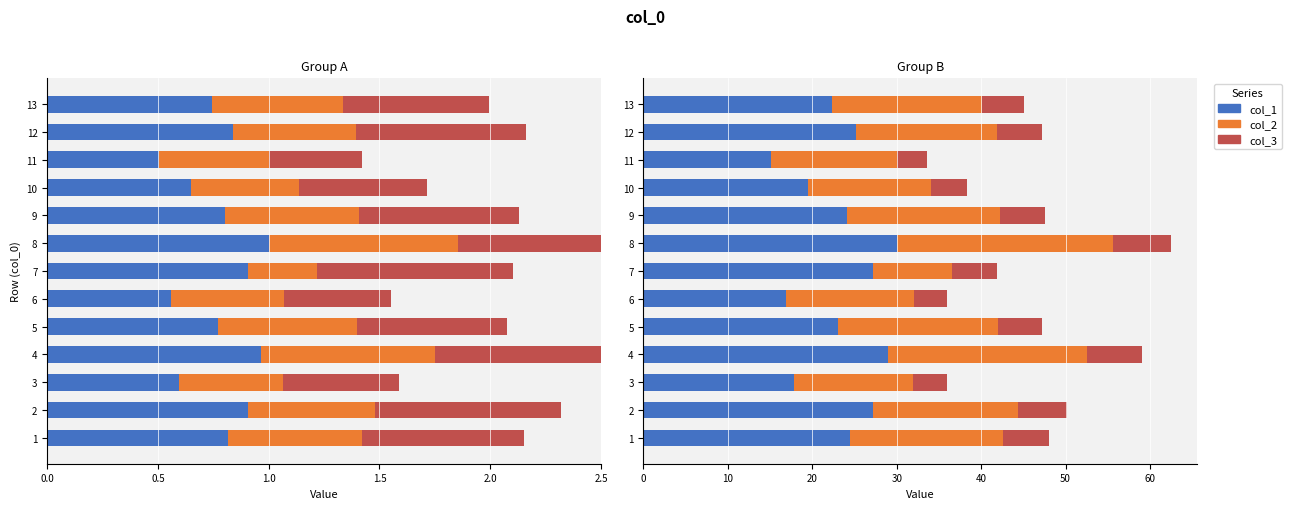

List the series in order of their overall mean, highest first.

col_1, col_2, col_3